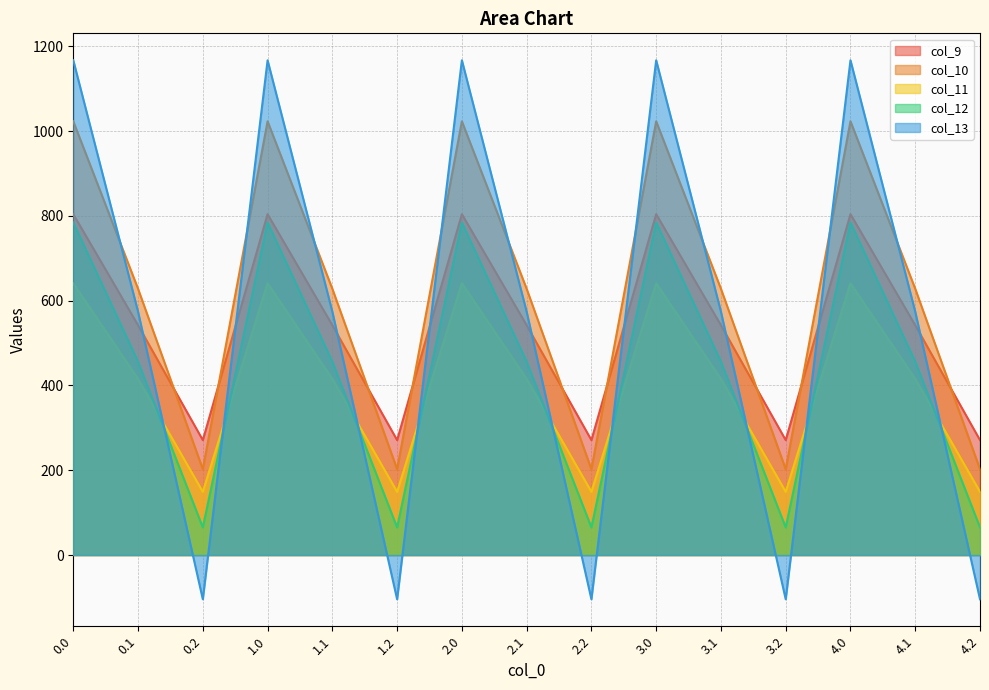

How many lines are shown in the chart?

5